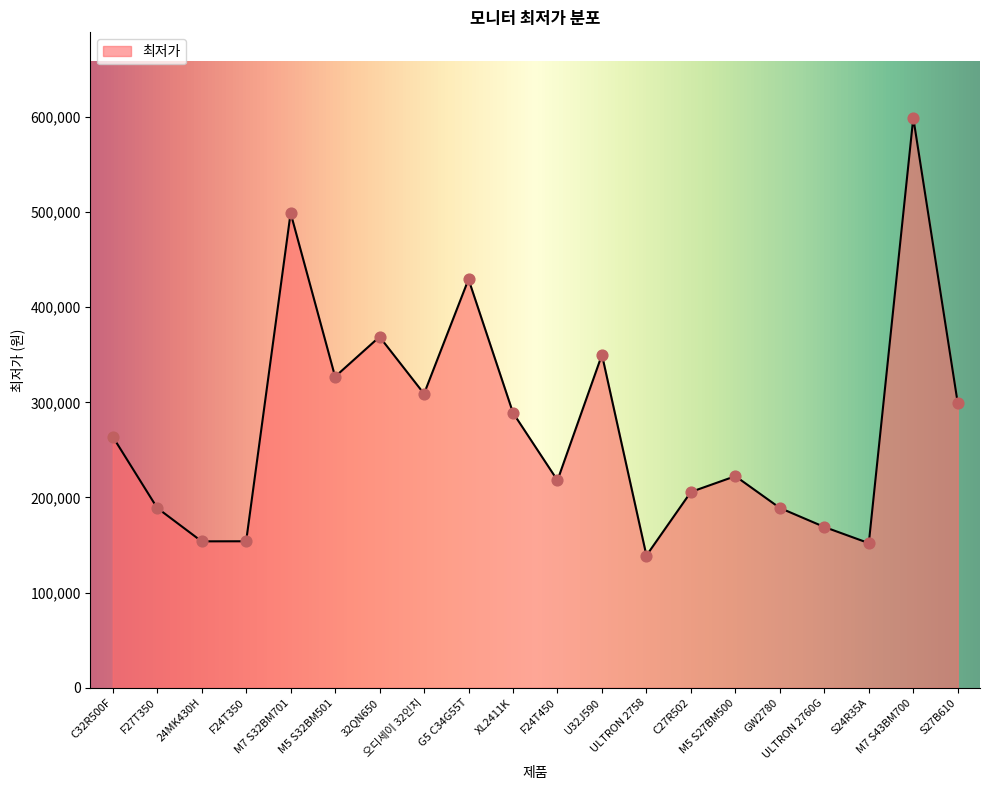

Between M5 S32BM501 and 오디세이 32인치, which is larger?

M5 S32BM501